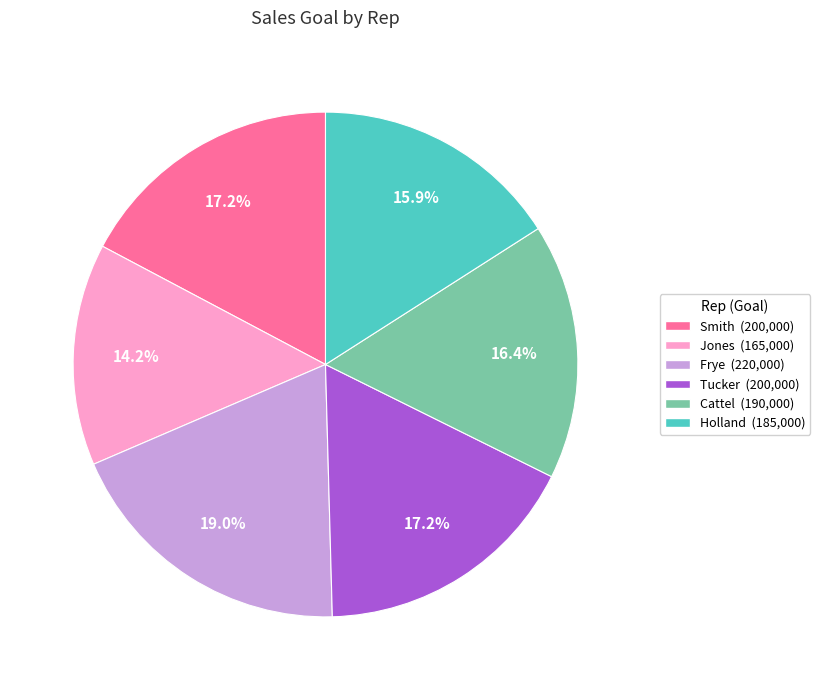

Do Tucker and Jones together represent more than half of the pie?

No